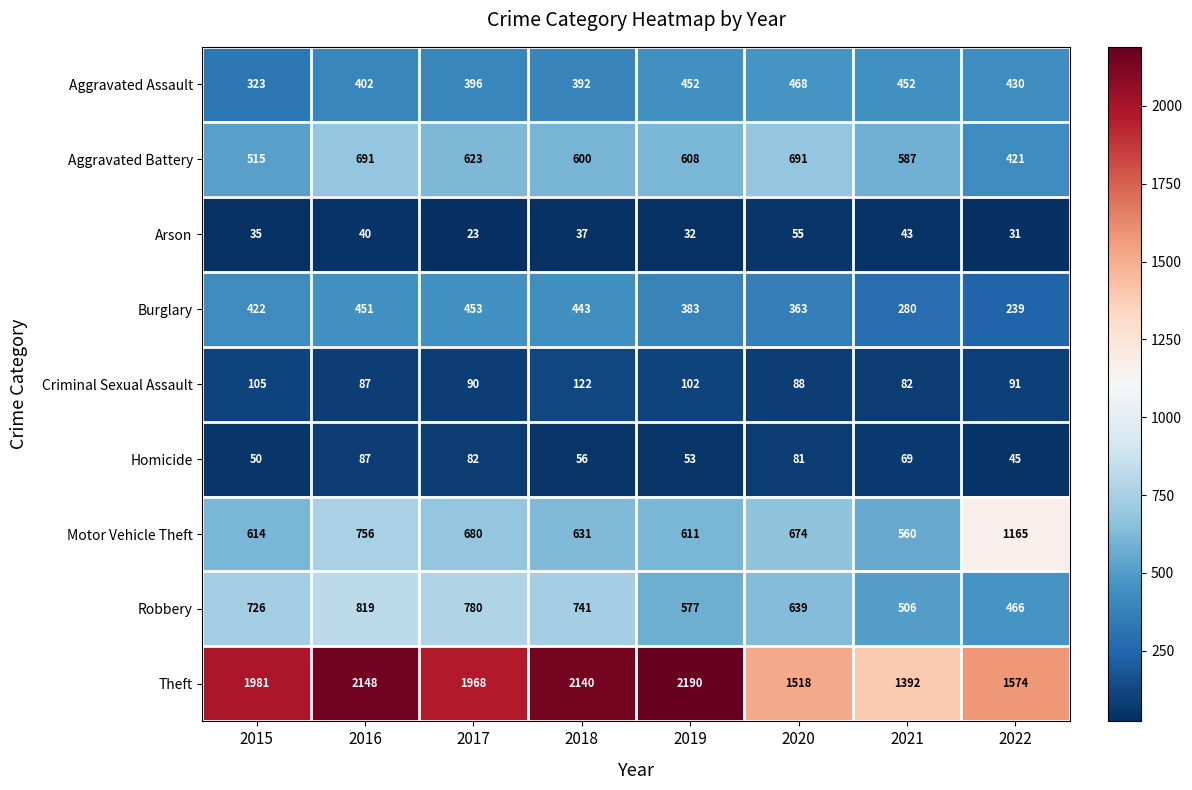

Is the value of Arson at 2019 greater than the value of Criminal Sexual Assault at 2019?

No